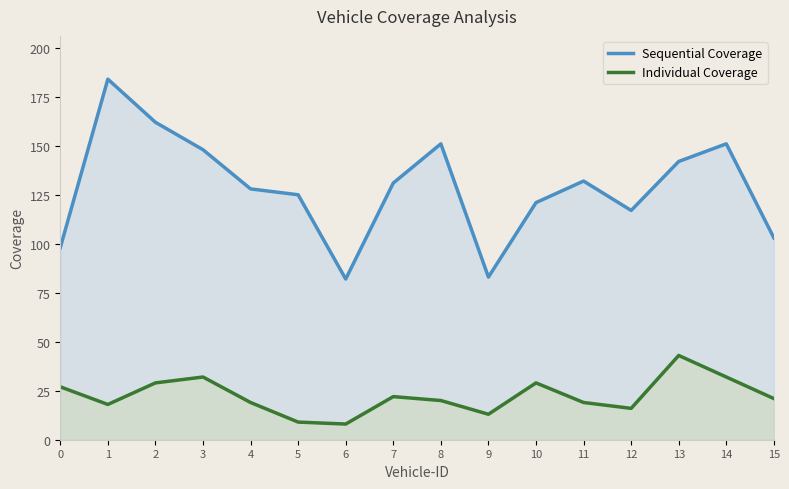

At which category is the sum across all series the highest?

1